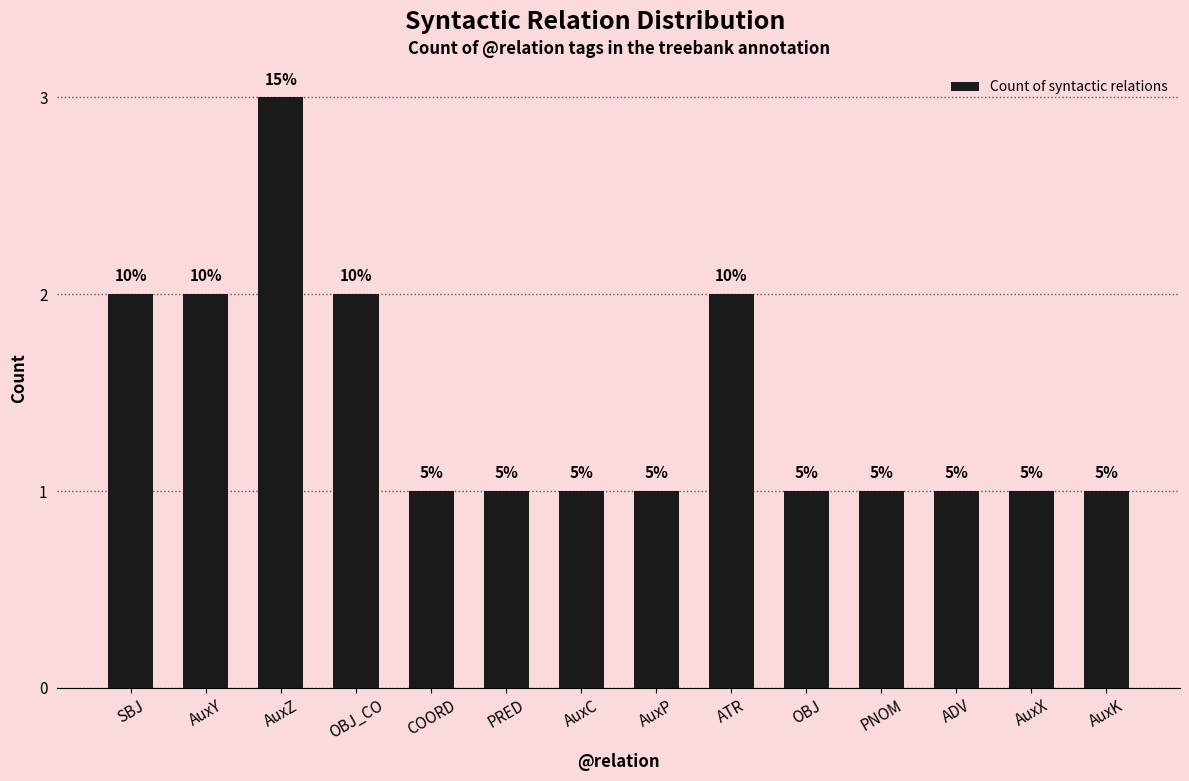

List the labels in order of value, smallest first.

COORD, PRED, AuxC, AuxP, OBJ, PNOM, ADV, AuxX, AuxK, SBJ, AuxY, OBJ_CO, ATR, AuxZ